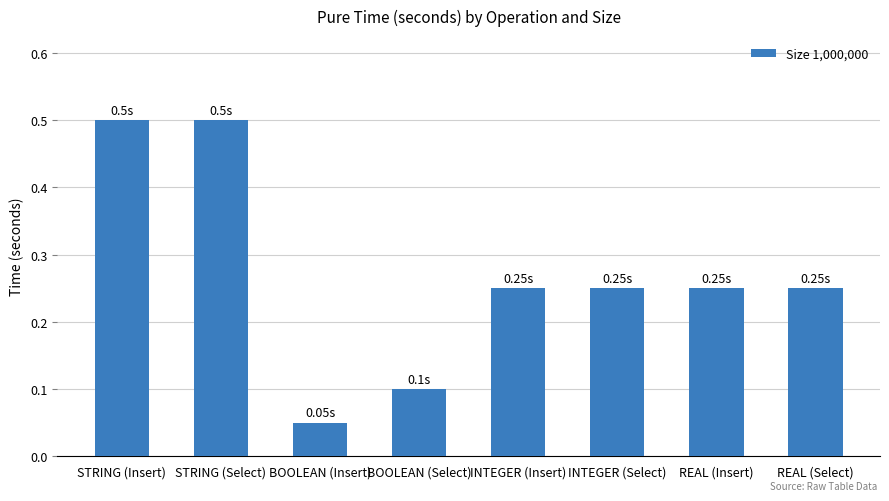

The chart shows a value of 0.5 at STRING (Insert). True or false?

True